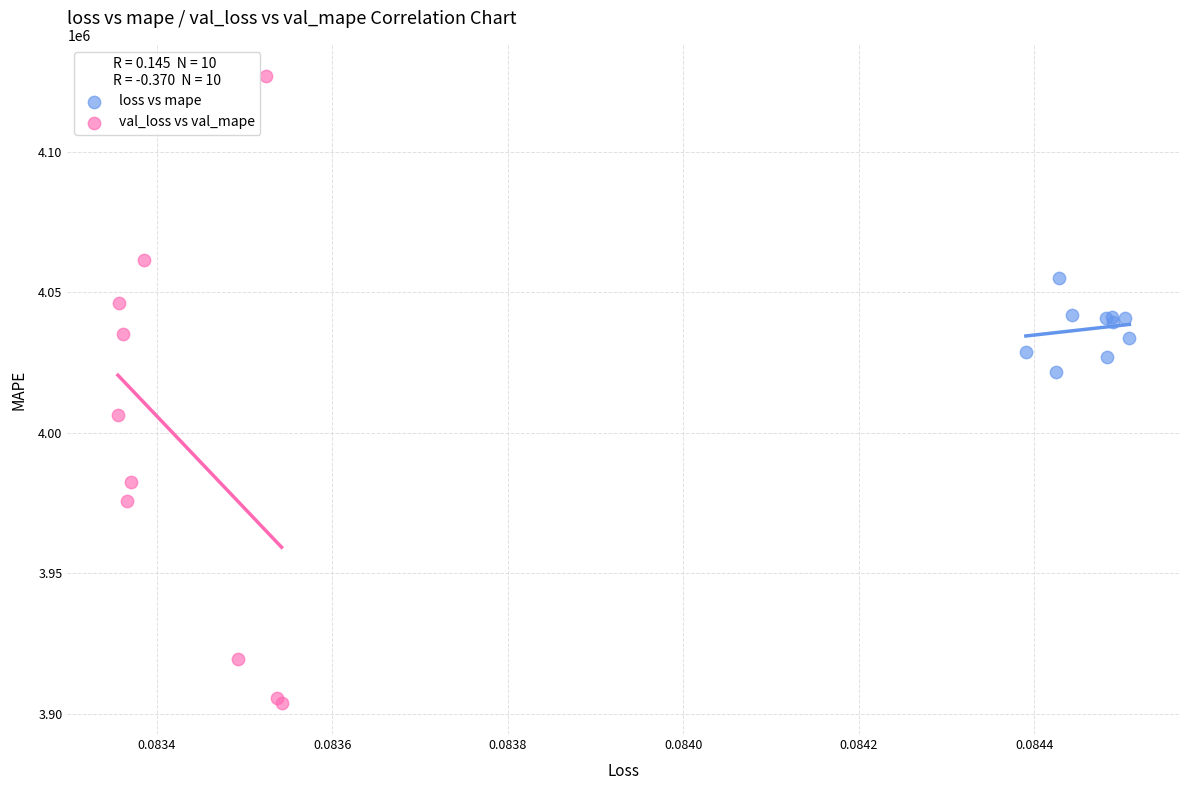

What are all the series names shown in the legend?

loss vs mape, val_loss vs val_mape